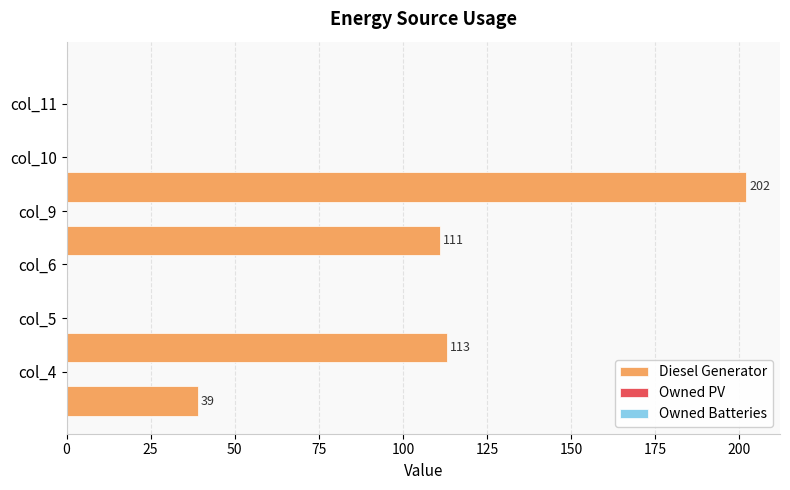

Are the bars horizontal?

Yes